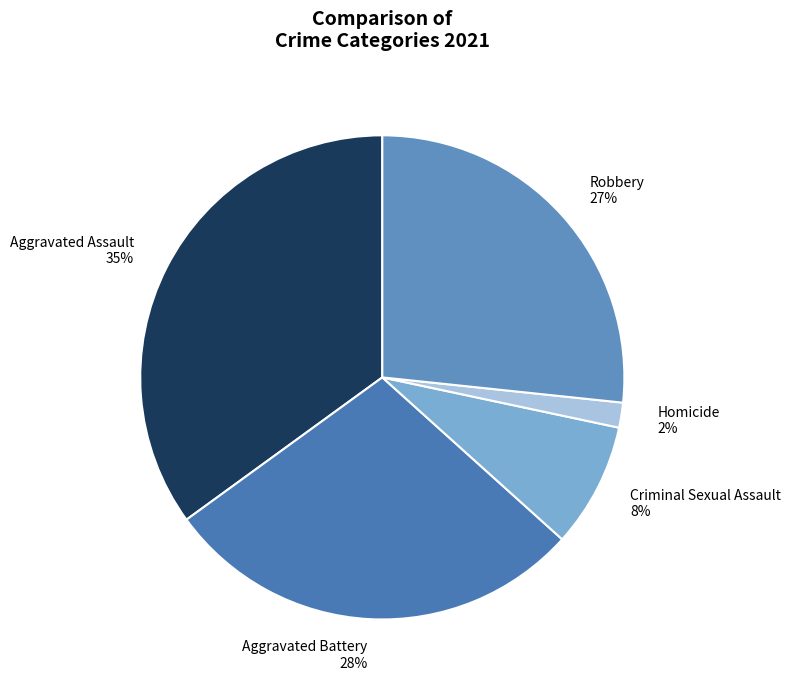

The Aggravated Assault slice represents 41% of the pie. True or false?

False